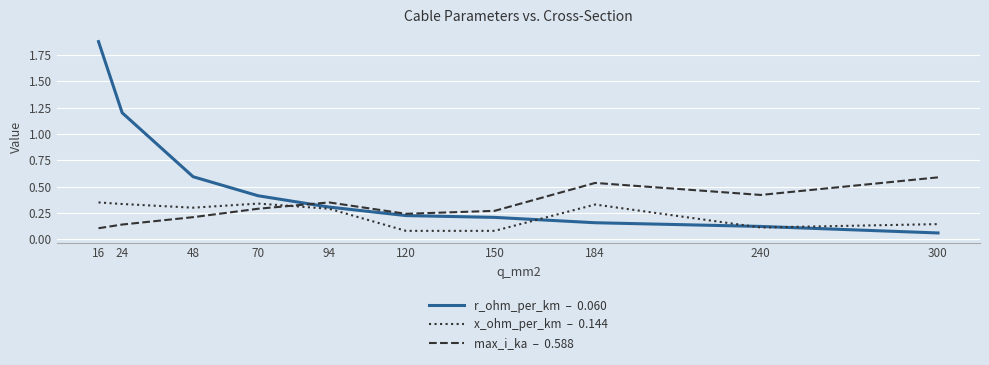

Which category has the highest value across all series?

16